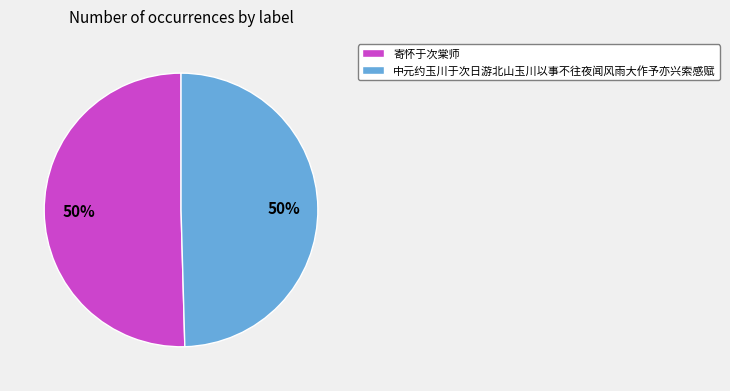

To the nearest percent, what is the average slice percentage?

50%